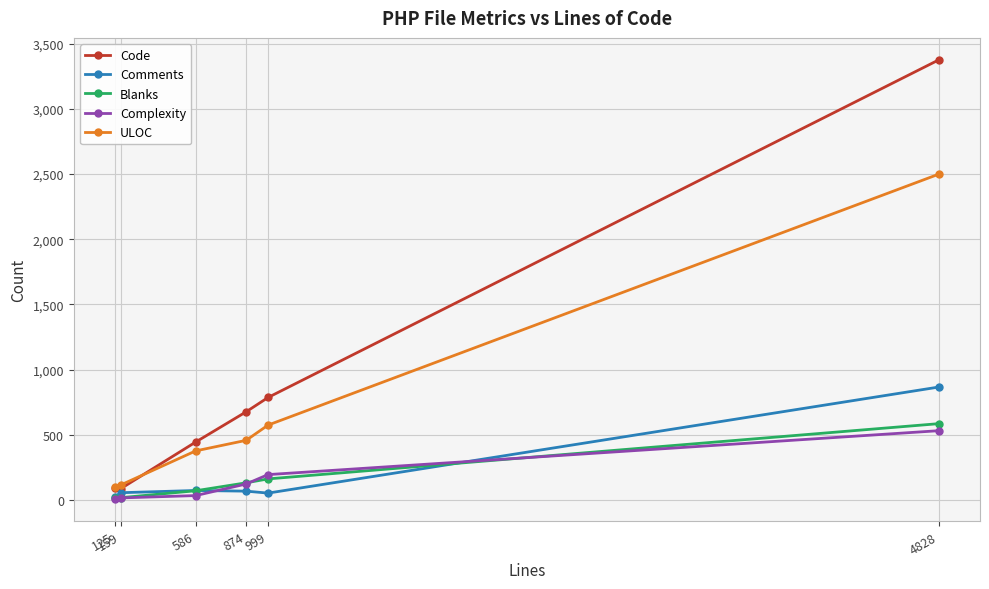

True or false: ULOC has more than 1 points higher than both neighbors.

False